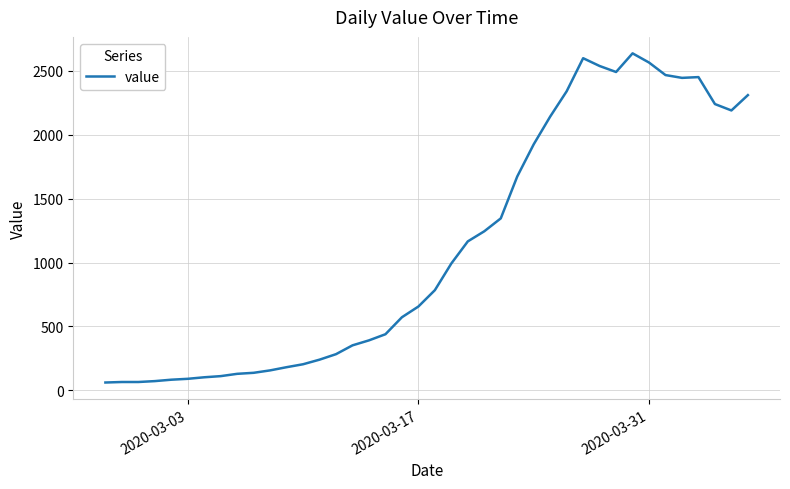

What is the difference between the maximum and minimum values?

2577